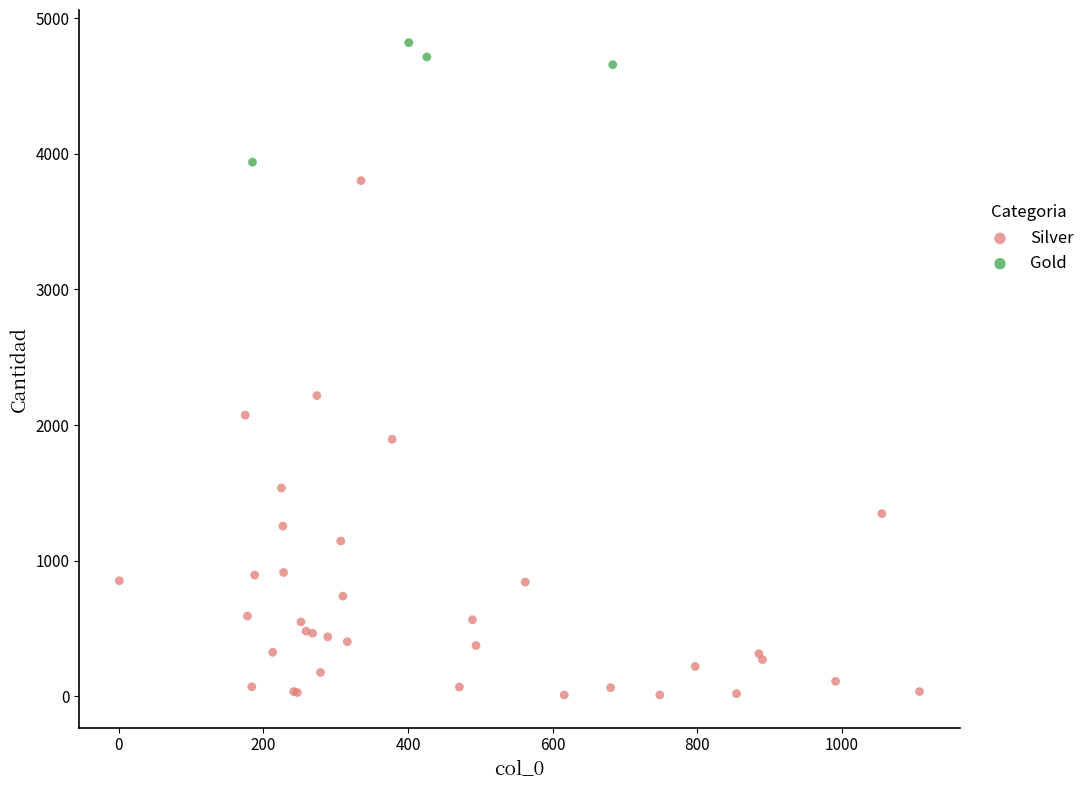

Which series contains the highest Y value?

Gold